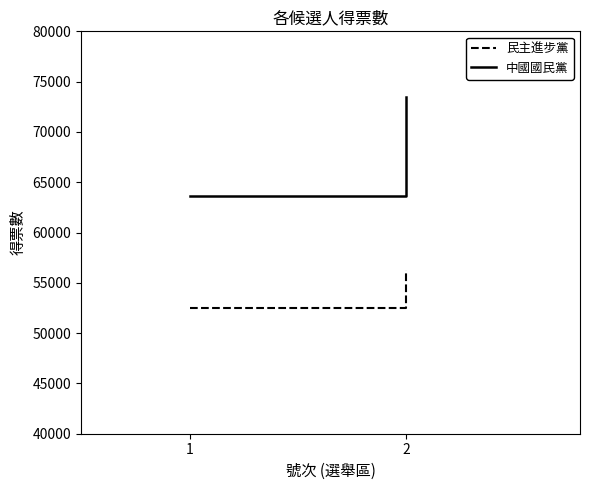

What is the sum of the 中國國民黨 values at 1 and 2?

137085